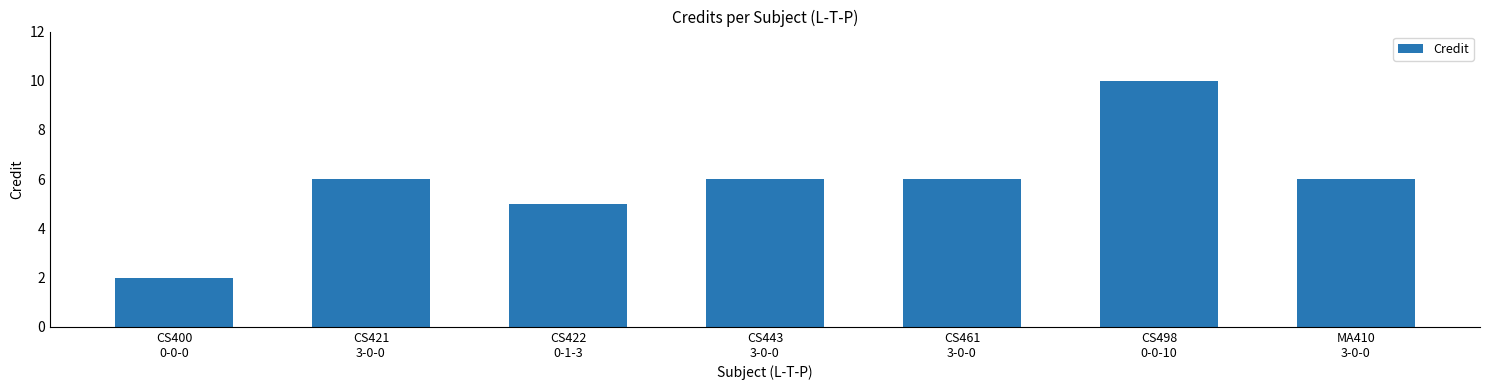

What is the greatest value displayed?

10